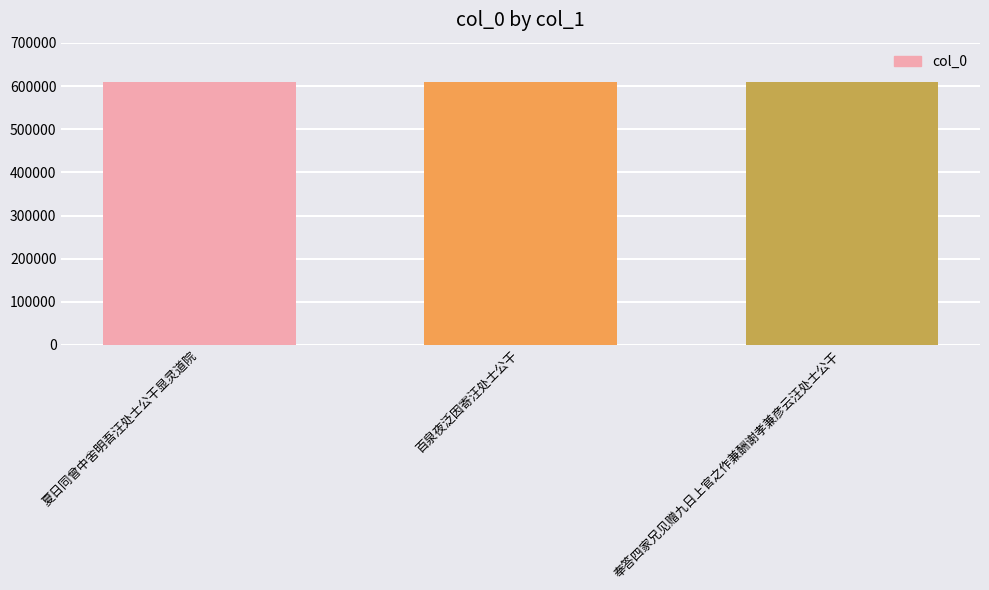

True or false: the data shows 608284 at 奉答四家兄见赠九日上官之作兼酬谢孝兼彦云汪处士公干.

True